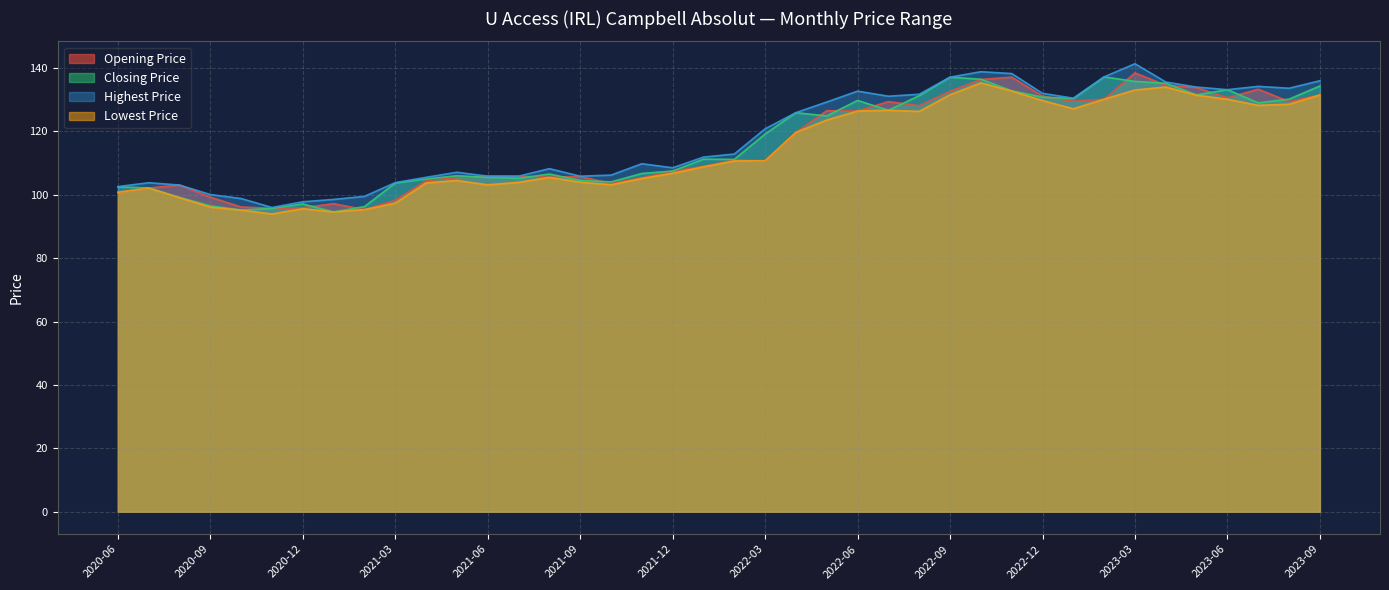

Is it true that Highest Price equals 55.1 at 2022-04?

False